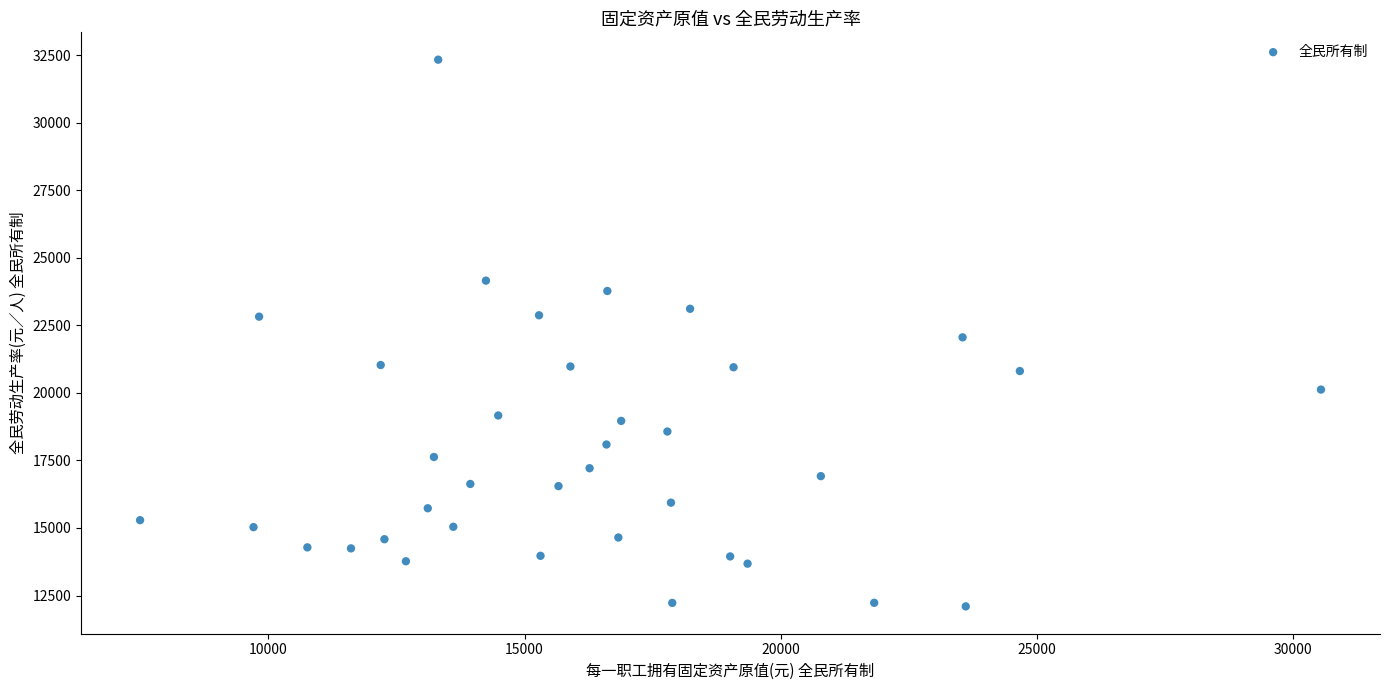

What is the range of Y values (max minus min)?

20234